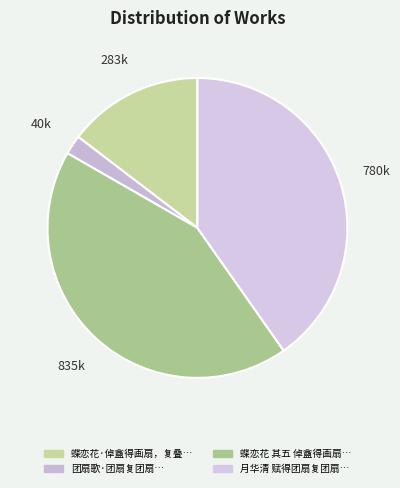

Count the number of slices in the pie.

4